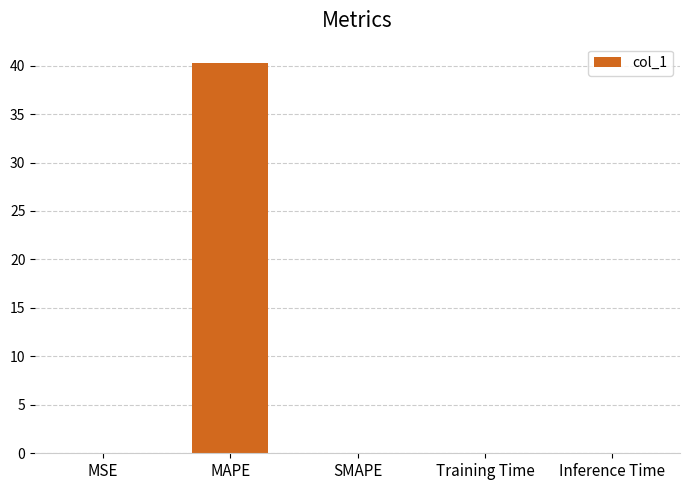

What is the average value?

8.1